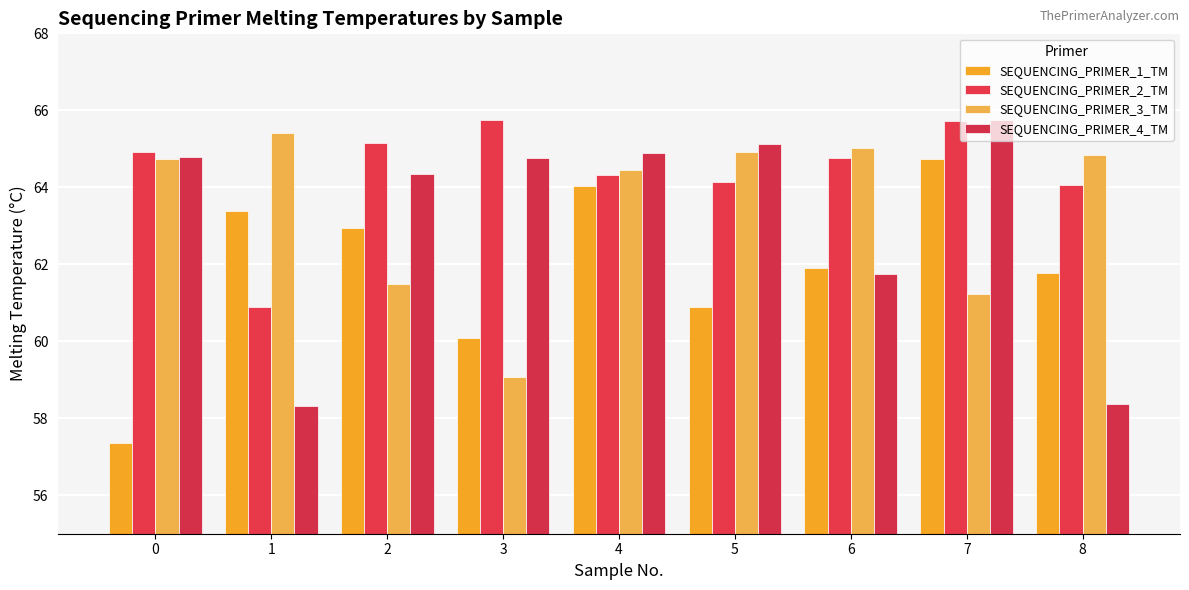

True or false: SEQUENCING_PRIMER_4_TM has a value of 28.6 at 8.

False